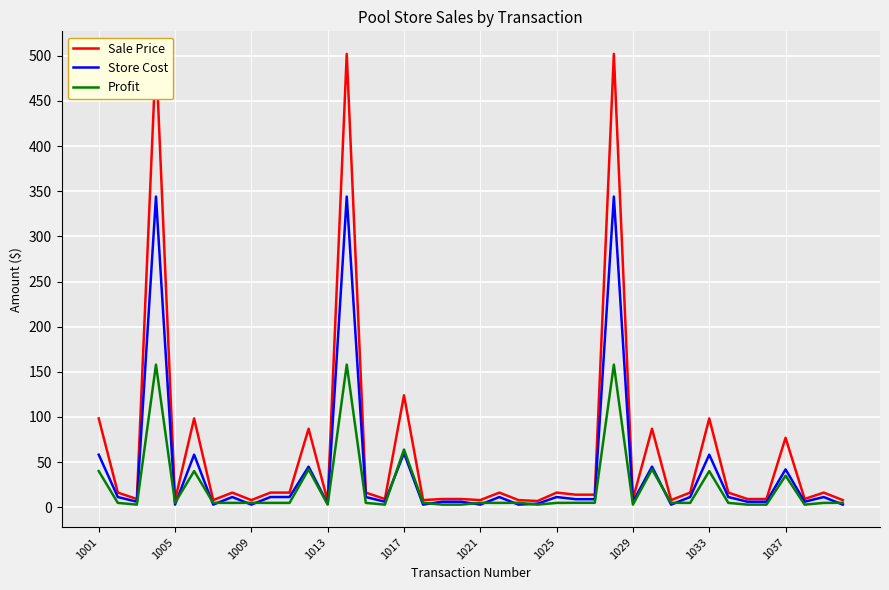

At which label is Profit closest to 80?

1017